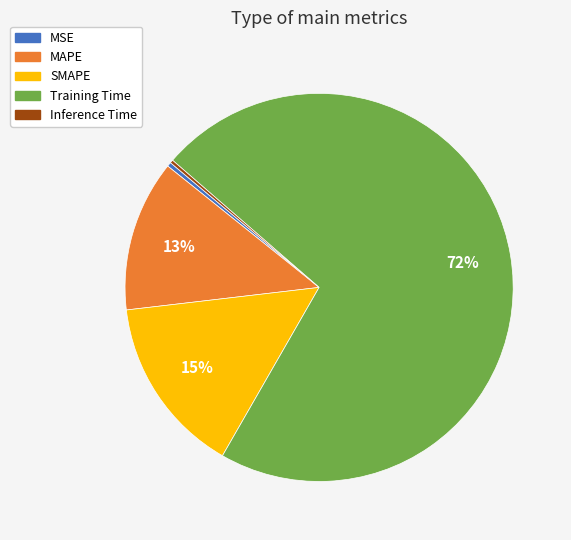

To the nearest percent, what is the average slice percentage?

20%